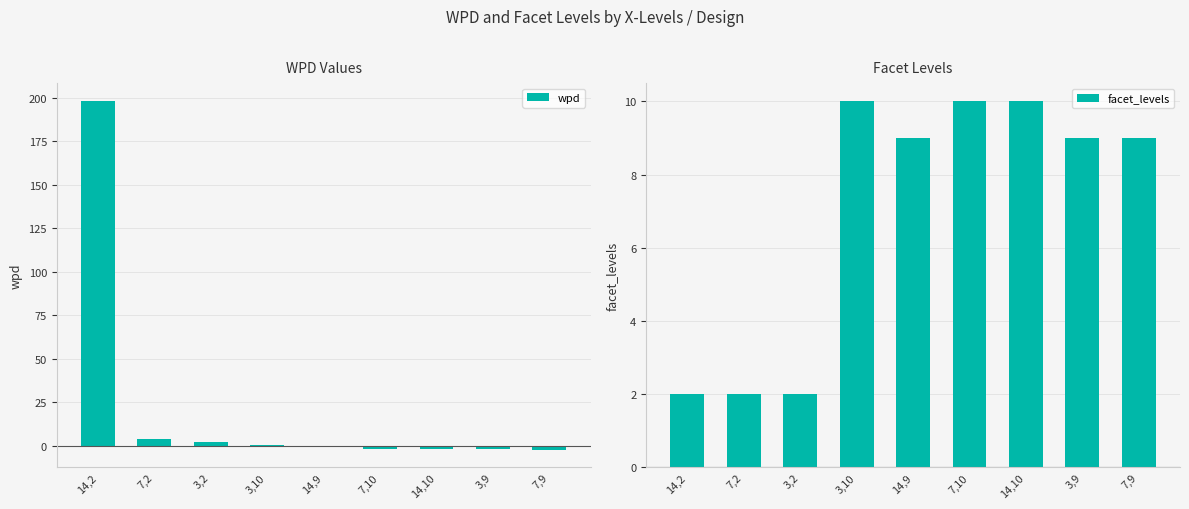

At how many categories does at least one series exceed 10?

1